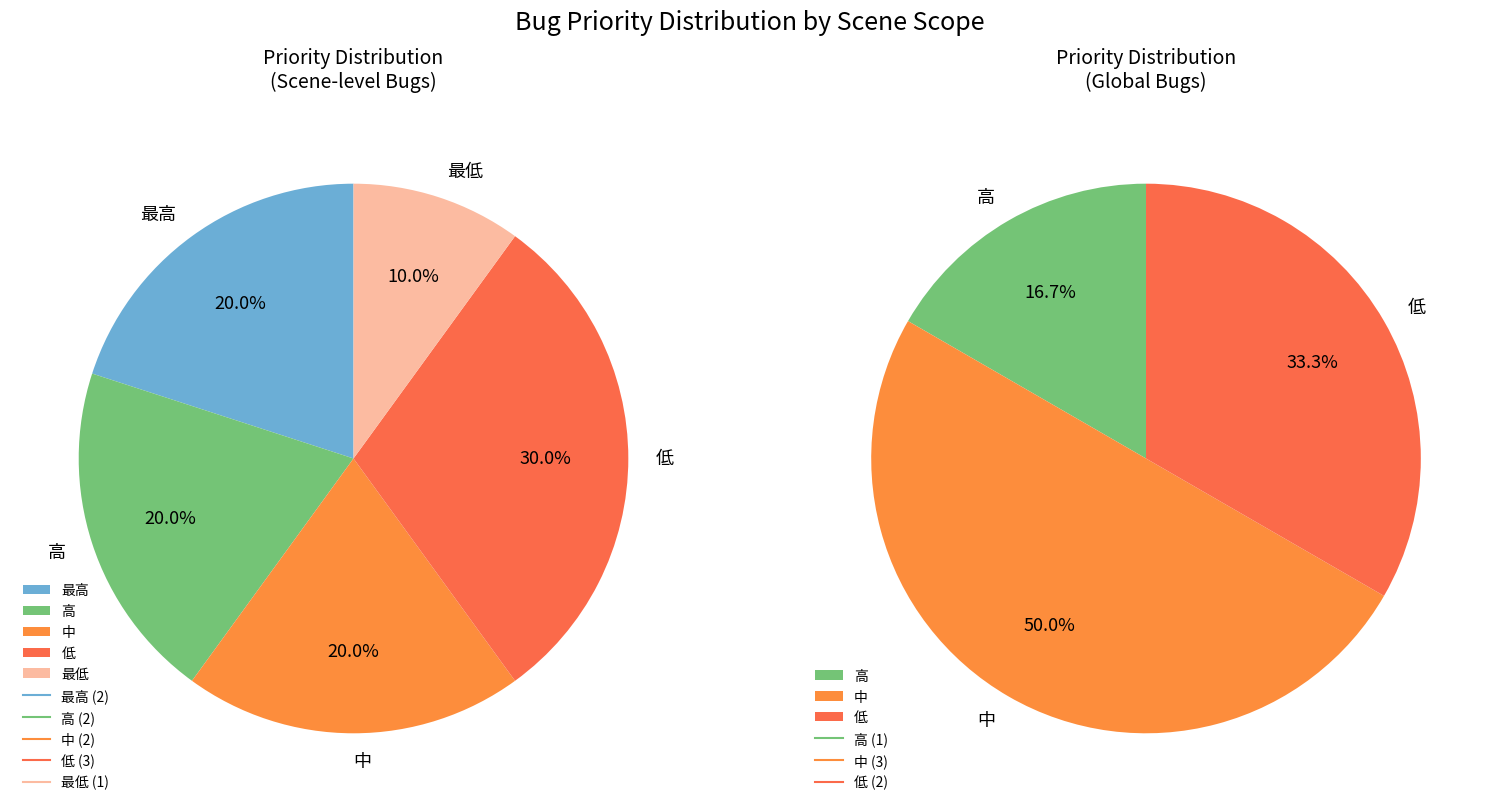

The 中 slice represents 35% of the pie. True or false?

False